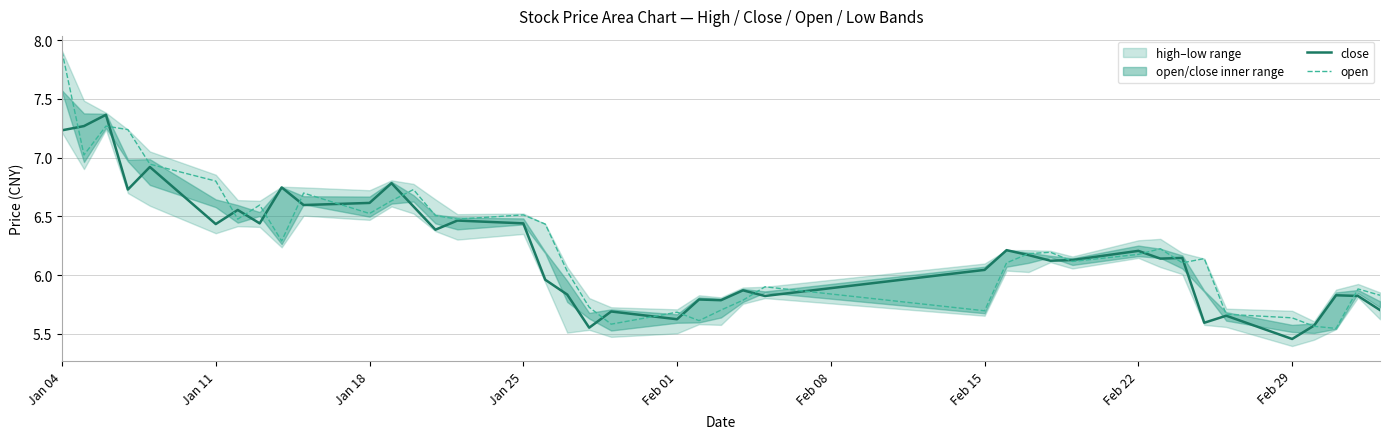

The value of open at Jan 04 is 7.9. True or false?

True